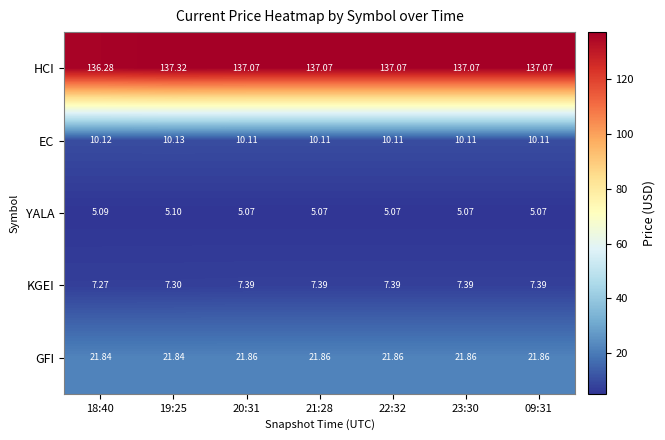

What is the total value across all series at 20:31?

181.5